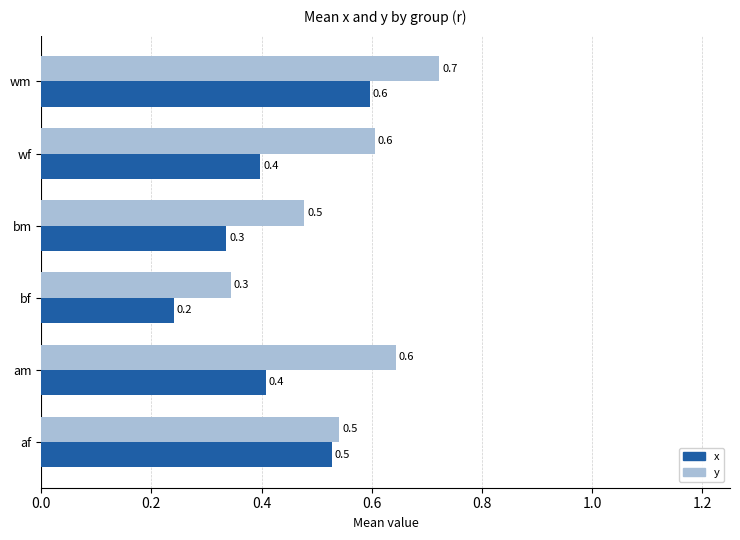

What is the difference between the second highest and second lowest values in the y series?

0.2